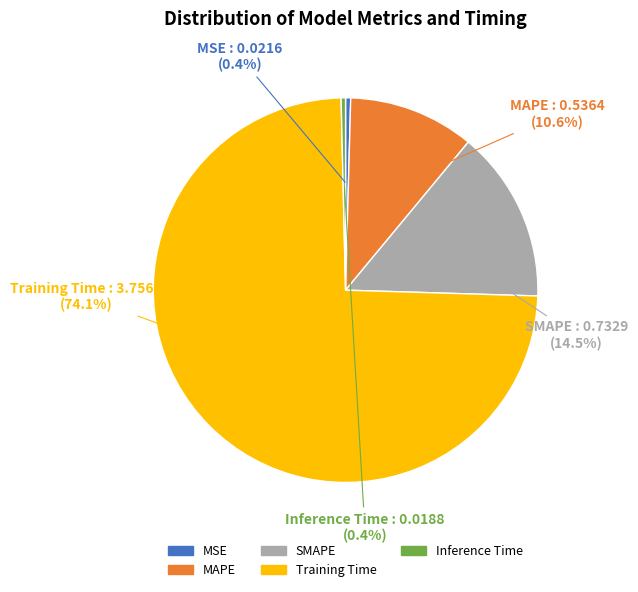

To the nearest percent, what is the average slice percentage?

20%